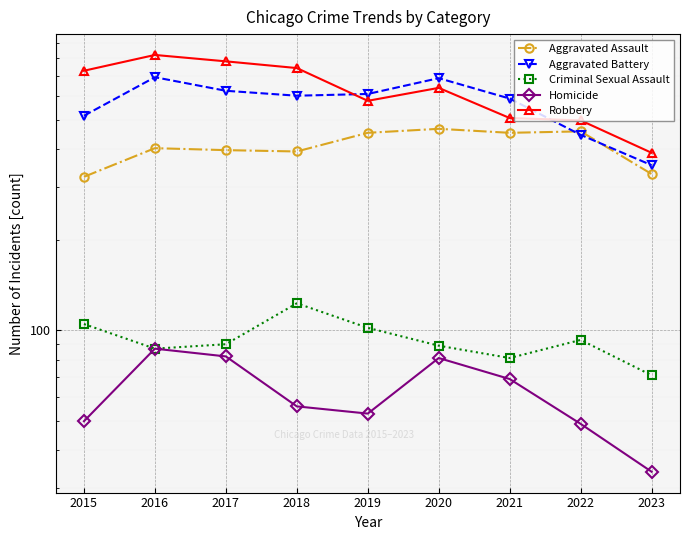

True or false: Robbery and Aggravated Assault cross at least once.

False